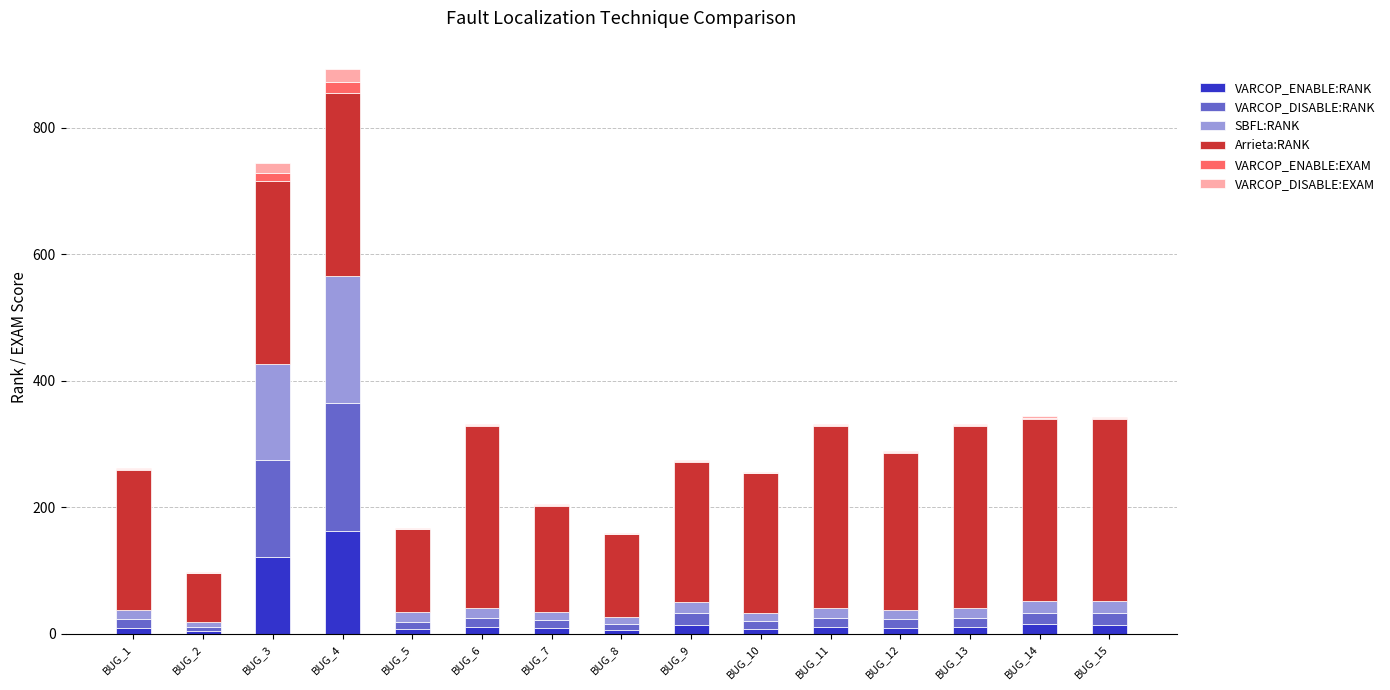

At which label does VARCOP_ENABLE:RANK reach its peak?

BUG_4